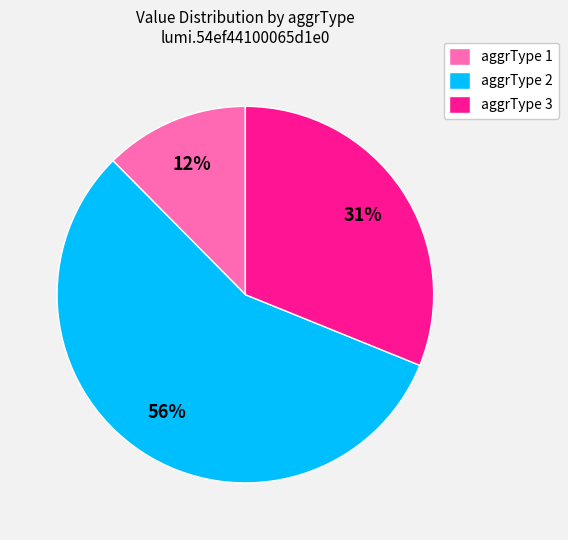

To the nearest percent, what is the difference between the largest and smallest slice percentages?

44%